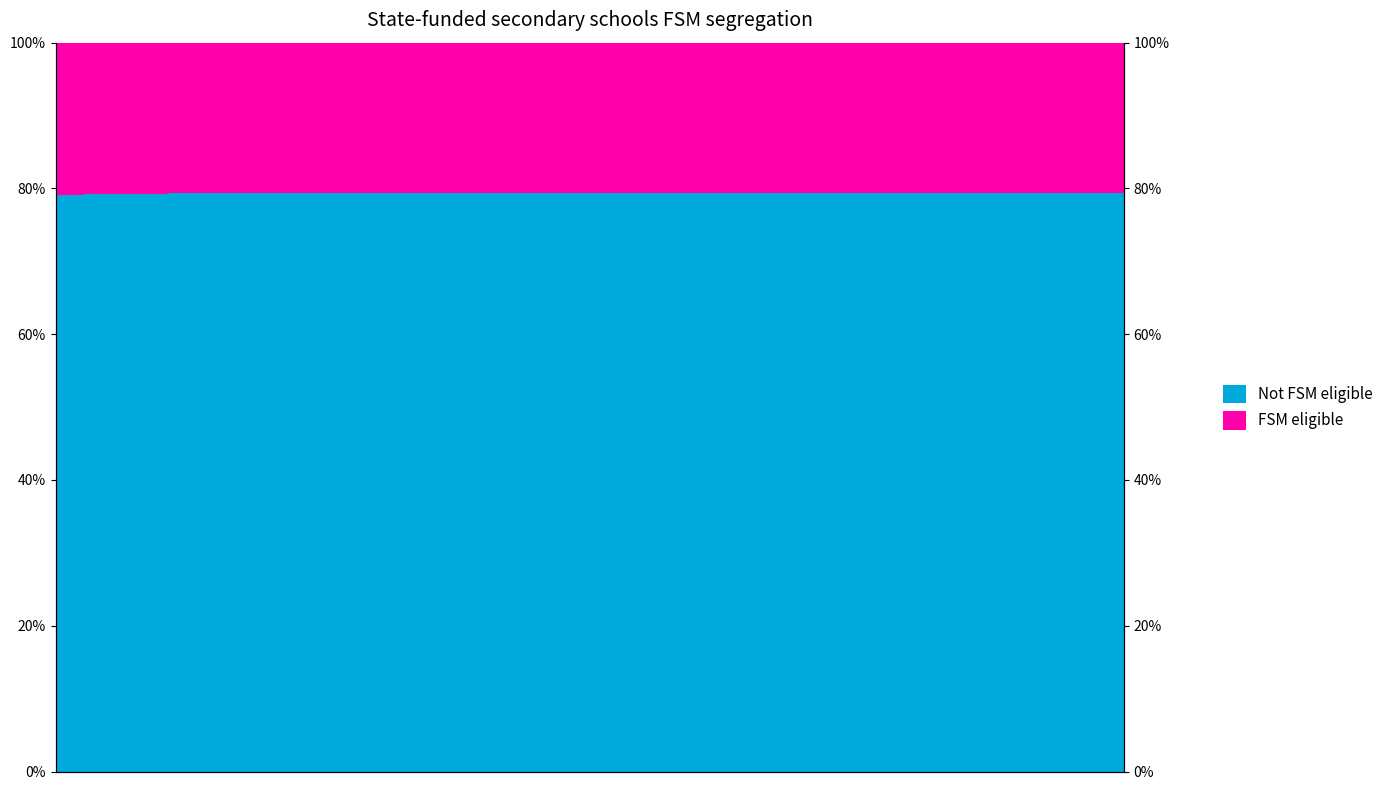

Reading left to right, list all the values displayed in this chart.

Not FSM eligible: 79.2	79.2	79.3	79.3	79.3	79.3	79.3	79.3	79.3	79.3	79.3	79.3	79.3	79.3	79.4	79.4	79.4	79.4	79.4	79.4	79.4	79.4	79.4	79.4	79.4	79.4	79.4	79.4	79.4	79.4	79.4	79.4	79.4	79.4	79.4	79.4	79.4	79.4
FSM eligible: 20.8	20.8	20.7	20.7	20.7	20.7	20.7	20.7	20.7	20.7	20.7	20.7	20.7	20.7	20.6	20.6	20.6	20.6	20.6	20.6	20.6	20.6	20.6	20.6	20.6	20.6	20.6	20.6	20.6	20.6	20.6	20.6	20.6	20.6	20.6	20.6	20.6	20.6